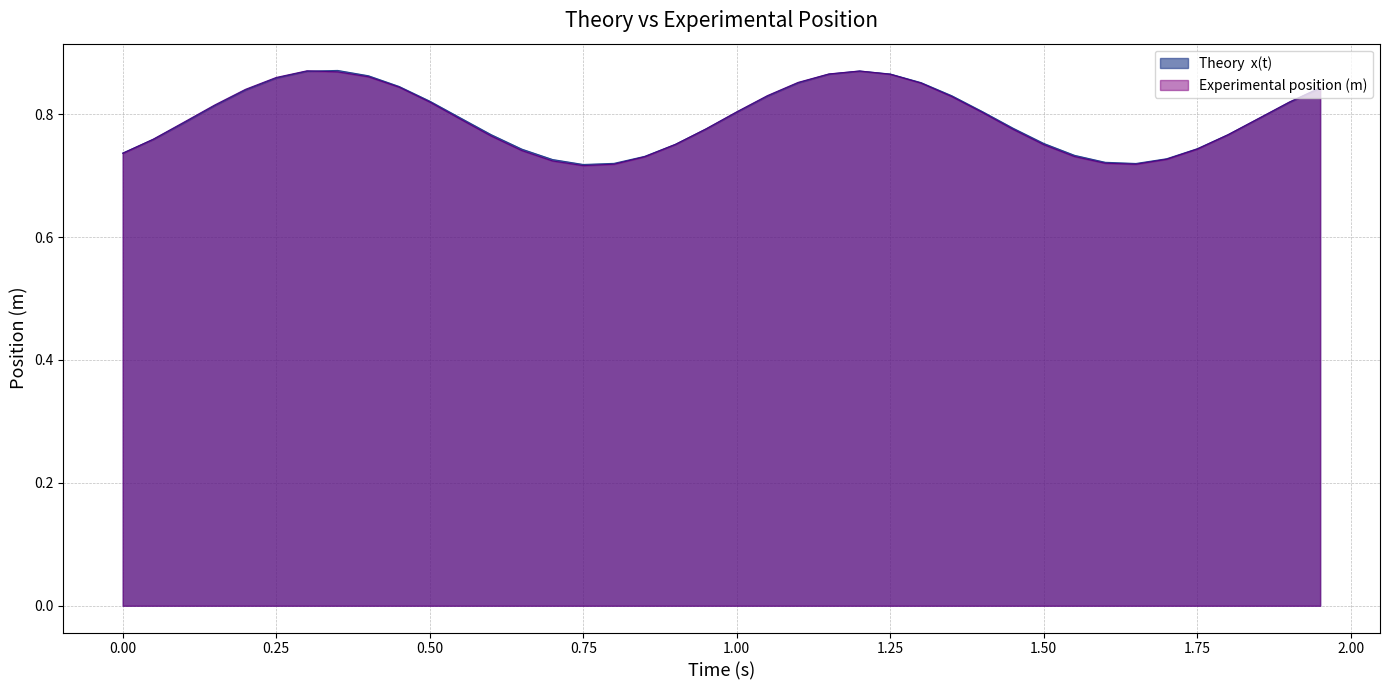

What is the approximate value of Theory  x(t) at 0.4?

0.9